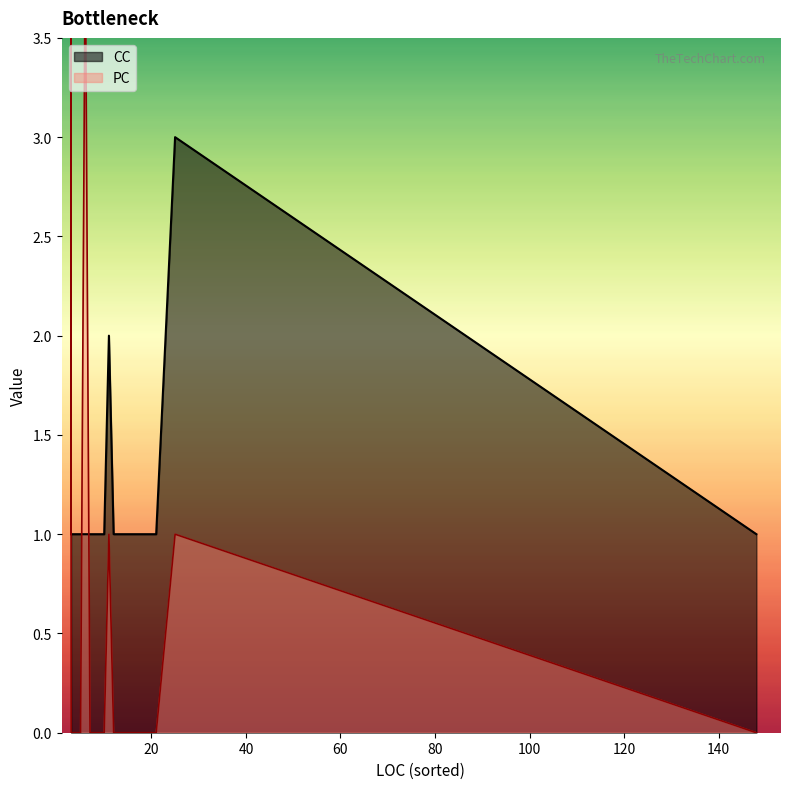

What is the value of the PC point at the 18th from the left?

1